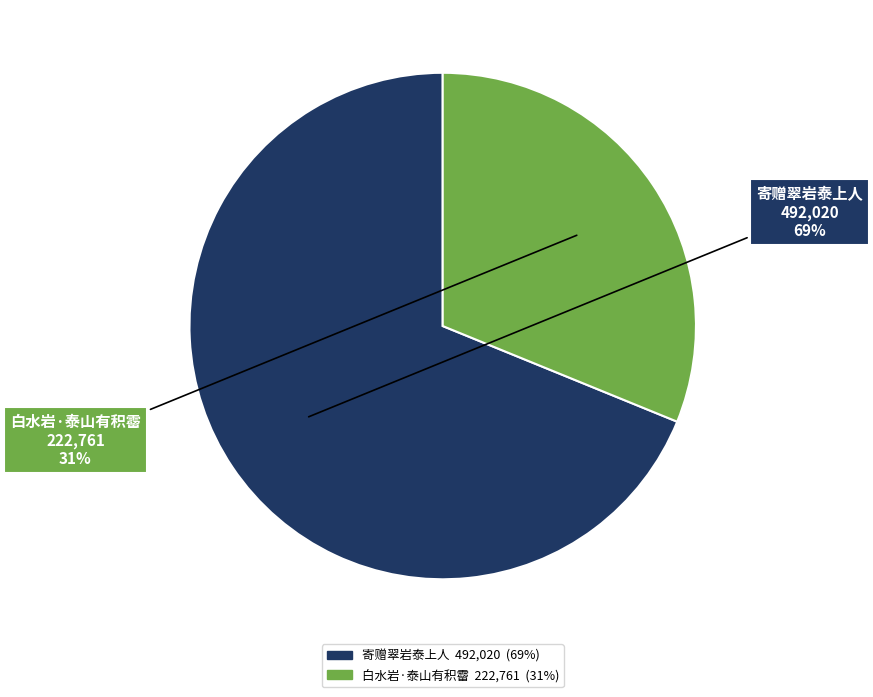

Is the sum of 白水岩·泰山有积霤 and 寄赠翠岩泰上人 greater than half?

Yes